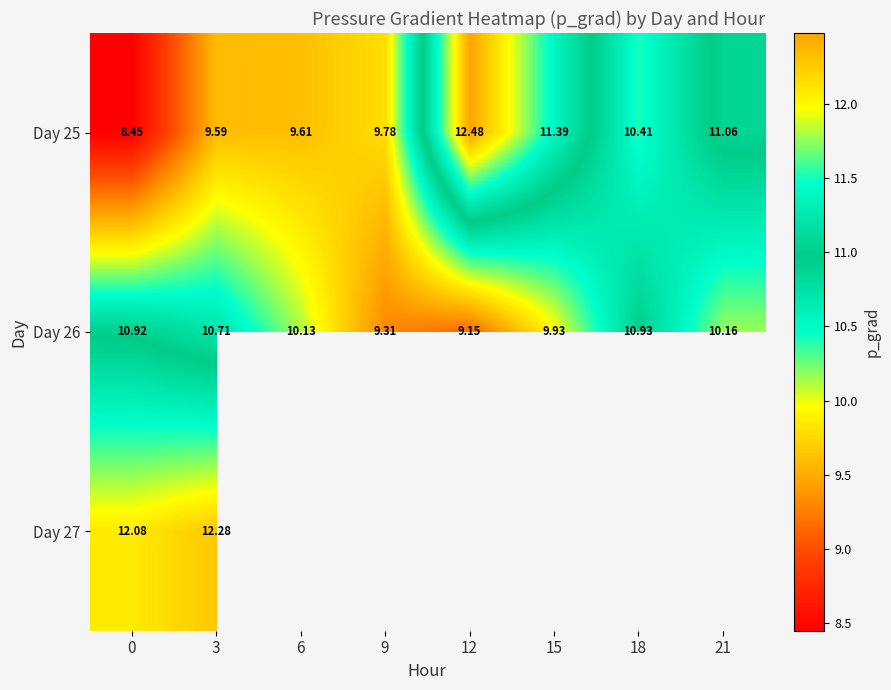

What is the sum of all Day 25 values?

82.8